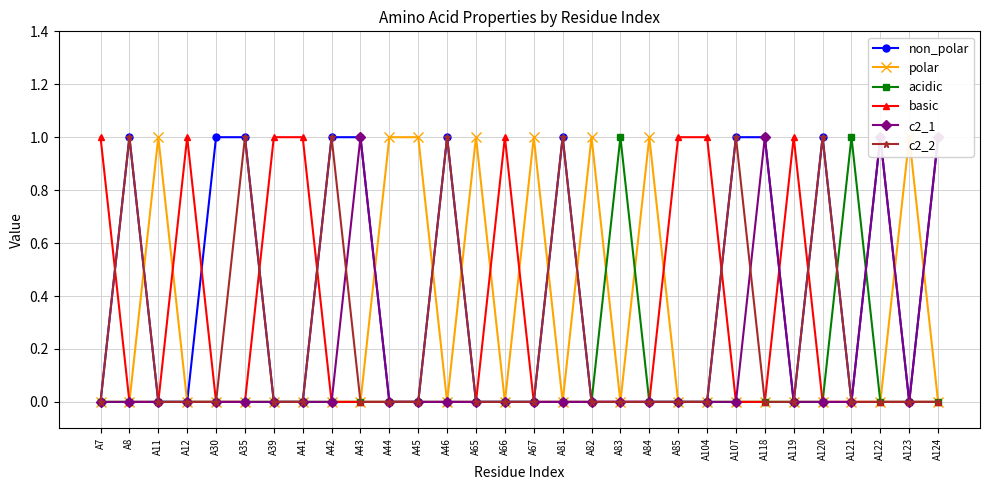

Reading left to right, extract all data points from this chart.

non_polar: A7=0	A8=1	A11=0	A12=0	A30=1	A35=1	A39=0	A41=0	A42=1	A43=1	A44=0	A45=0	A46=1	A65=0	A66=0	A67=0	A81=1	A82=0	A83=0	A84=0	A85=0	A104=0	A107=1	A118=1	A119=0	A120=1	A121=0	A122=1	A123=0	A124=1
polar: A7=0	A8=0	A11=1	A12=0	A30=0	A35=0	A39=0	A41=0	A42=0	A43=0	A44=1	A45=1	A46=0	A65=1	A66=0	A67=1	A81=0	A82=1	A83=0	A84=1	A85=0	A104=0	A107=0	A118=0	A119=0	A120=0	A121=0	A122=0	A123=1	A124=0
acidic: A7=0	A8=0	A11=0	A12=0	A30=0	A35=0	A39=0	A41=0	A42=0	A43=0	A44=0	A45=0	A46=0	A65=0	A66=0	A67=0	A81=0	A82=0	A83=1	A84=0	A85=0	A104=0	A107=0	A118=0	A119=0	A120=0	A121=1	A122=0	A123=0	A124=0
basic: A7=1	A8=0	A11=0	A12=1	A30=0	A35=0	A39=1	A41=1	A42=0	A43=0	A44=0	A45=0	A46=0	A65=0	A66=1	A67=0	A81=0	A82=0	A83=0	A84=0	A85=1	A104=1	A107=0	A118=0	A119=1	A120=0	A121=0	A122=0	A123=0	A124=0
c2_1: A7=0	A8=0	A11=0	A12=0	A30=0	A35=0	A39=0	A41=0	A42=0	A43=1	A44=0	A45=0	A46=0	A65=0	A66=0	A67=0	A81=0	A82=0	A83=0	A84=0	A85=0	A104=0	A107=0	A118=1	A119=0	A120=0	A121=0	A122=1	A123=0	A124=1
c2_2: A7=0	A8=1	A11=0	A12=0	A30=0	A35=1	A39=0	A41=0	A42=1	A43=0	A44=0	A45=0	A46=1	A65=0	A66=0	A67=0	A81=1	A82=0	A83=0	A84=0	A85=0	A104=0	A107=1	A118=0	A119=0	A120=1	A121=0	A122=0	A123=0	A124=0